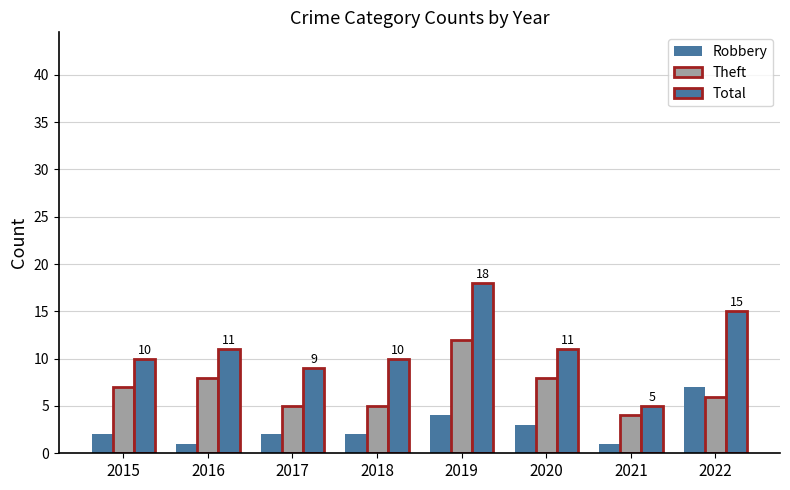

True or false: Total has a value of 15 at 2022.

True